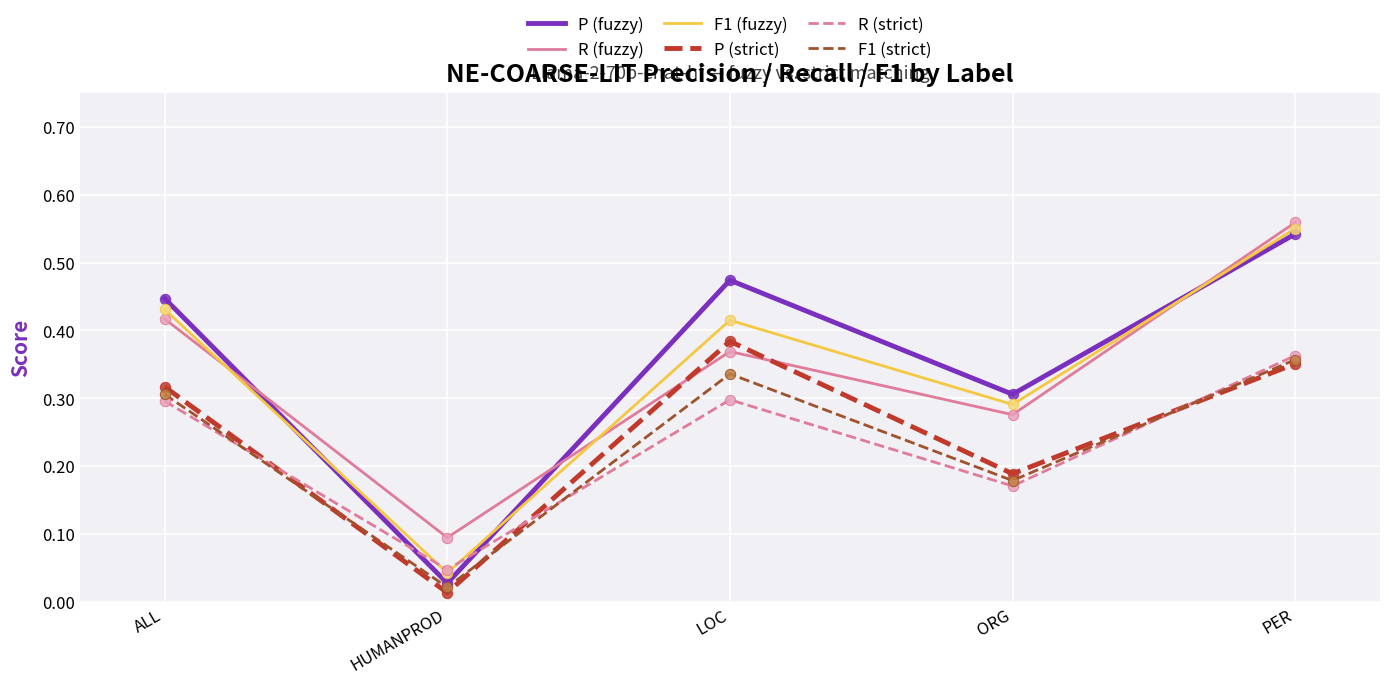

At how many categories does at least one series exceed 0?

5